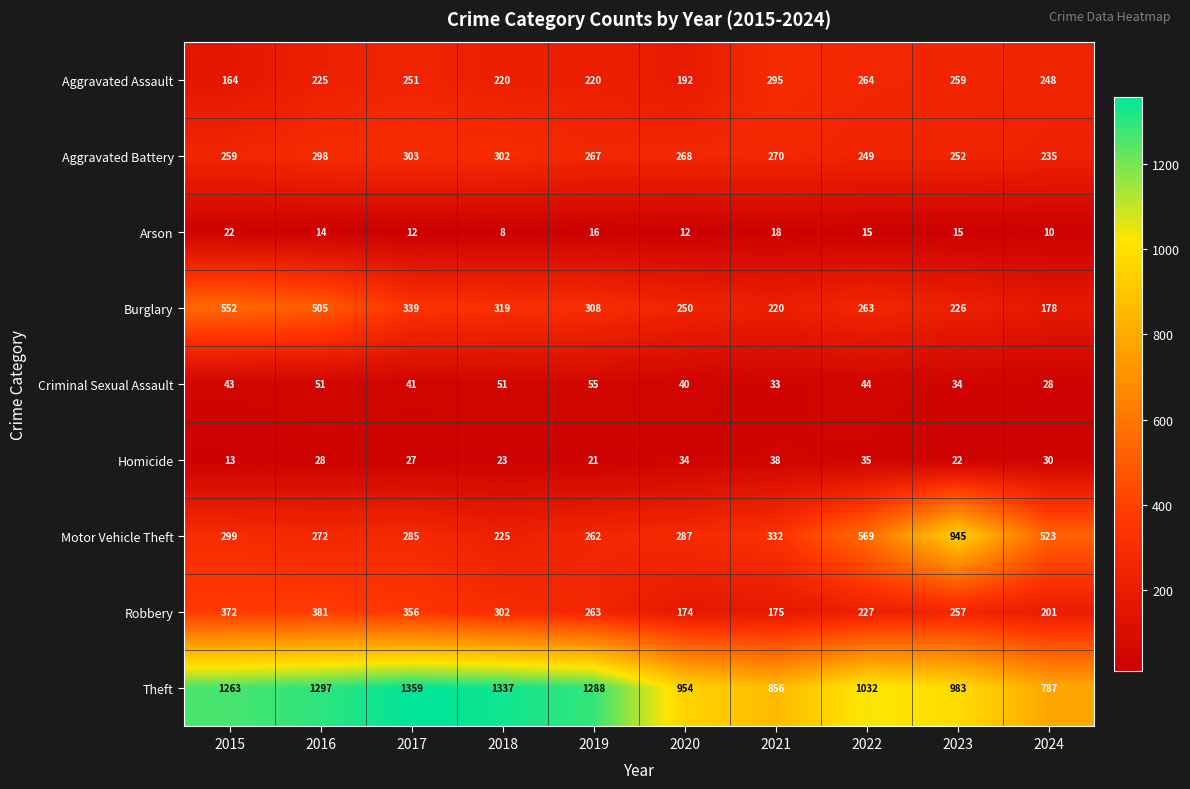

What is the maximum value shown in the chart?

1359